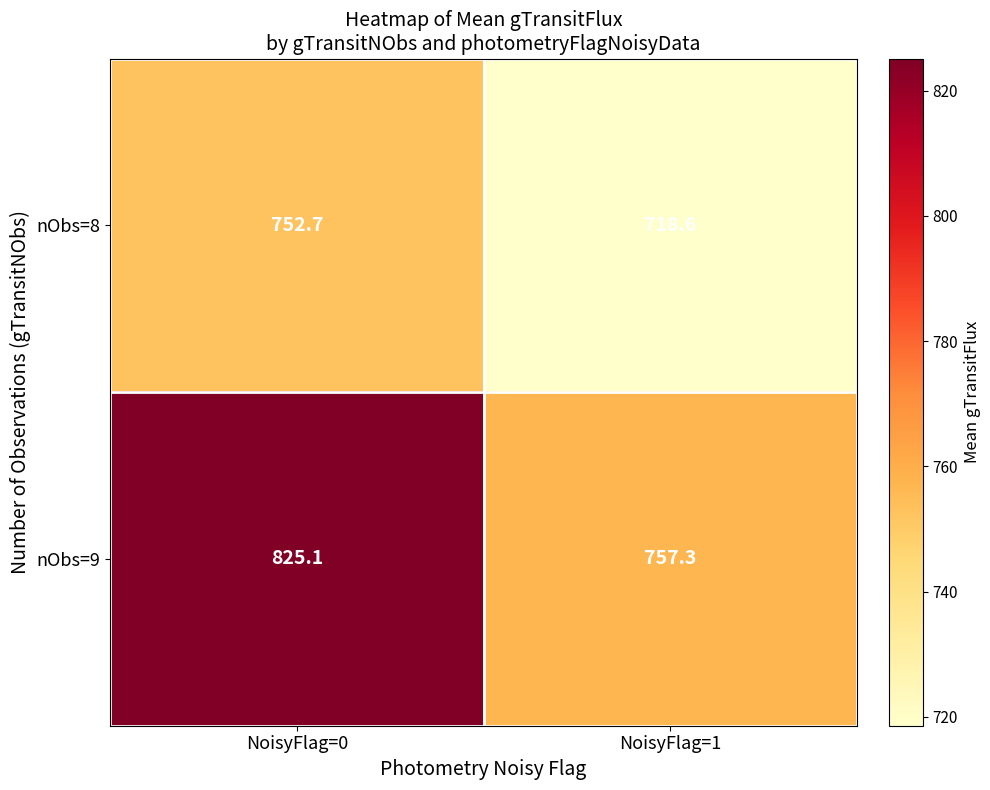

True or false: nObs=9 has a value of 825.1 at NoisyFlag=0.

True